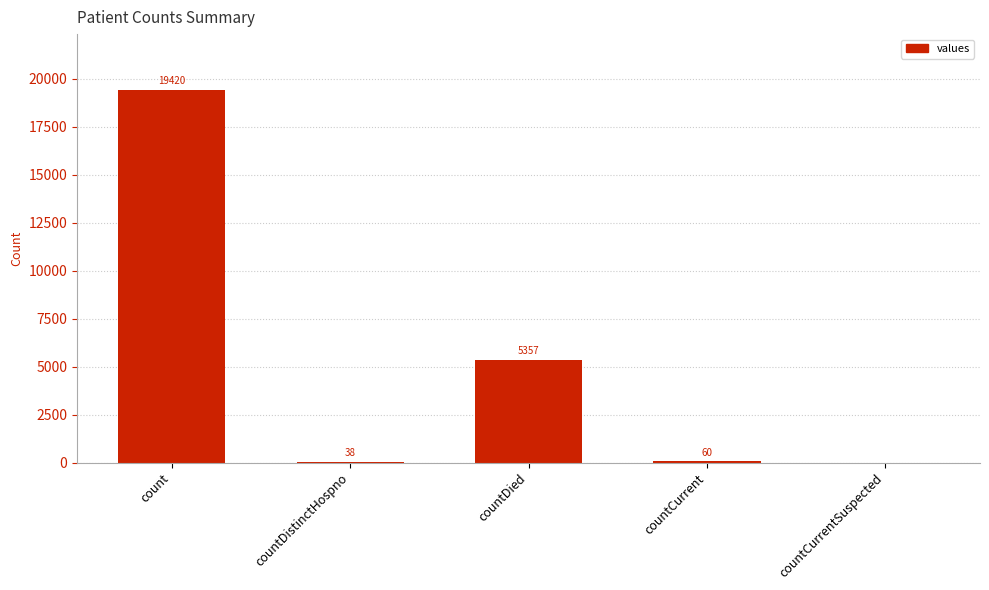

Which label corresponds to the largest value in the chart?

count